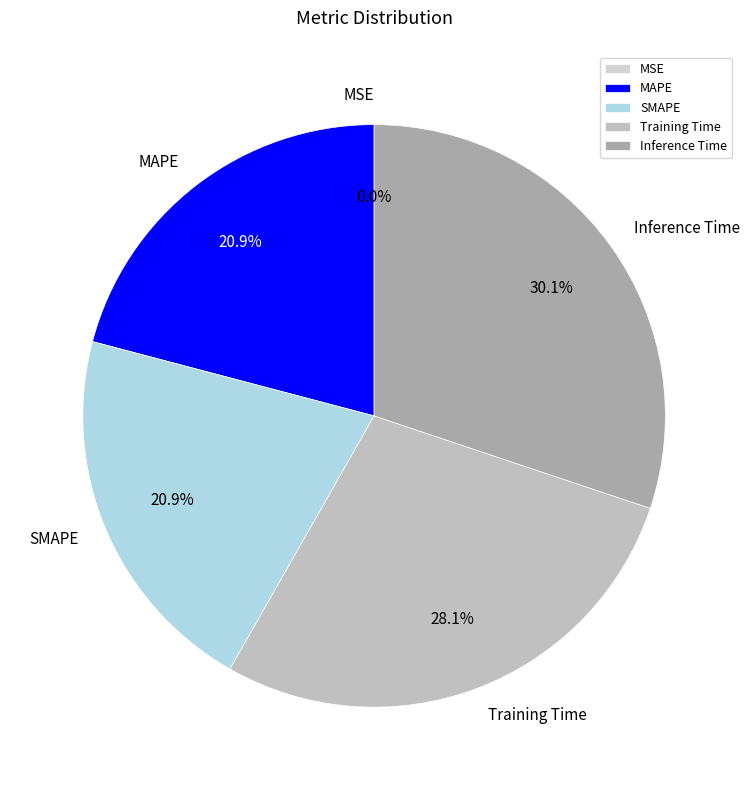

What percentage do SMAPE and Training Time together represent?

49.0%